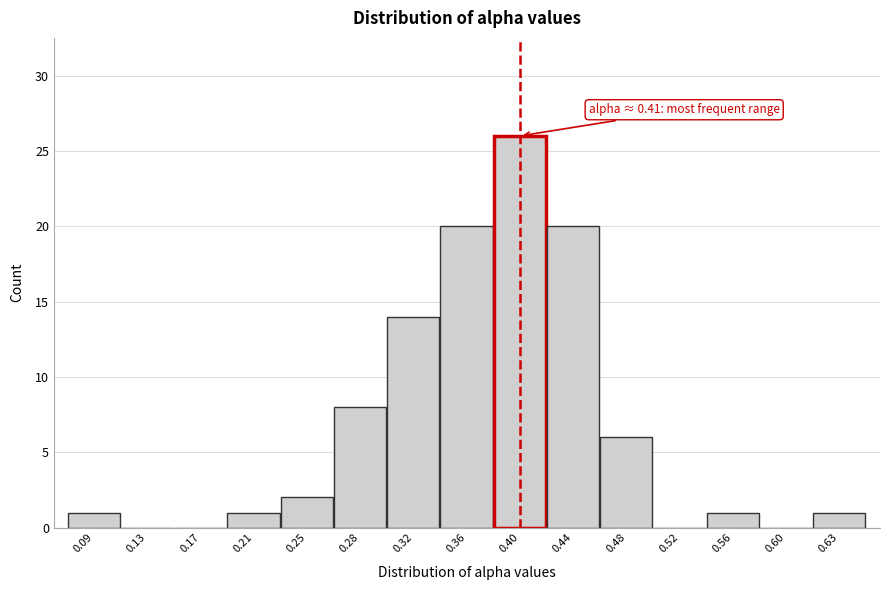

Over which range of the x-axis is the bar tallest?

0.380 to 0.420